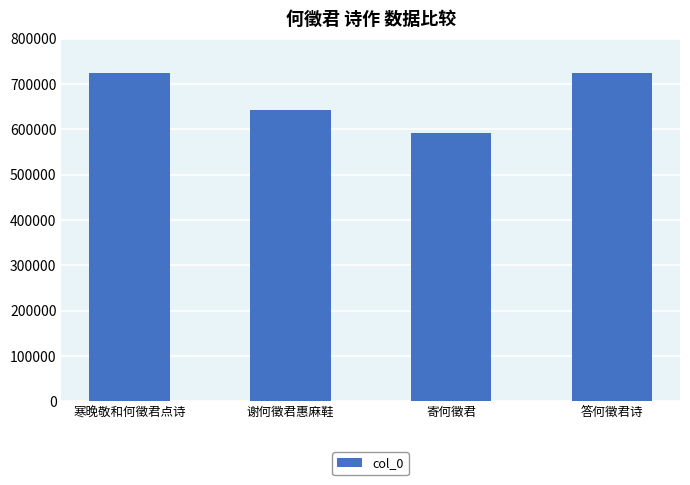

What position from the left is 寒晚敬和何徵君点诗?

1